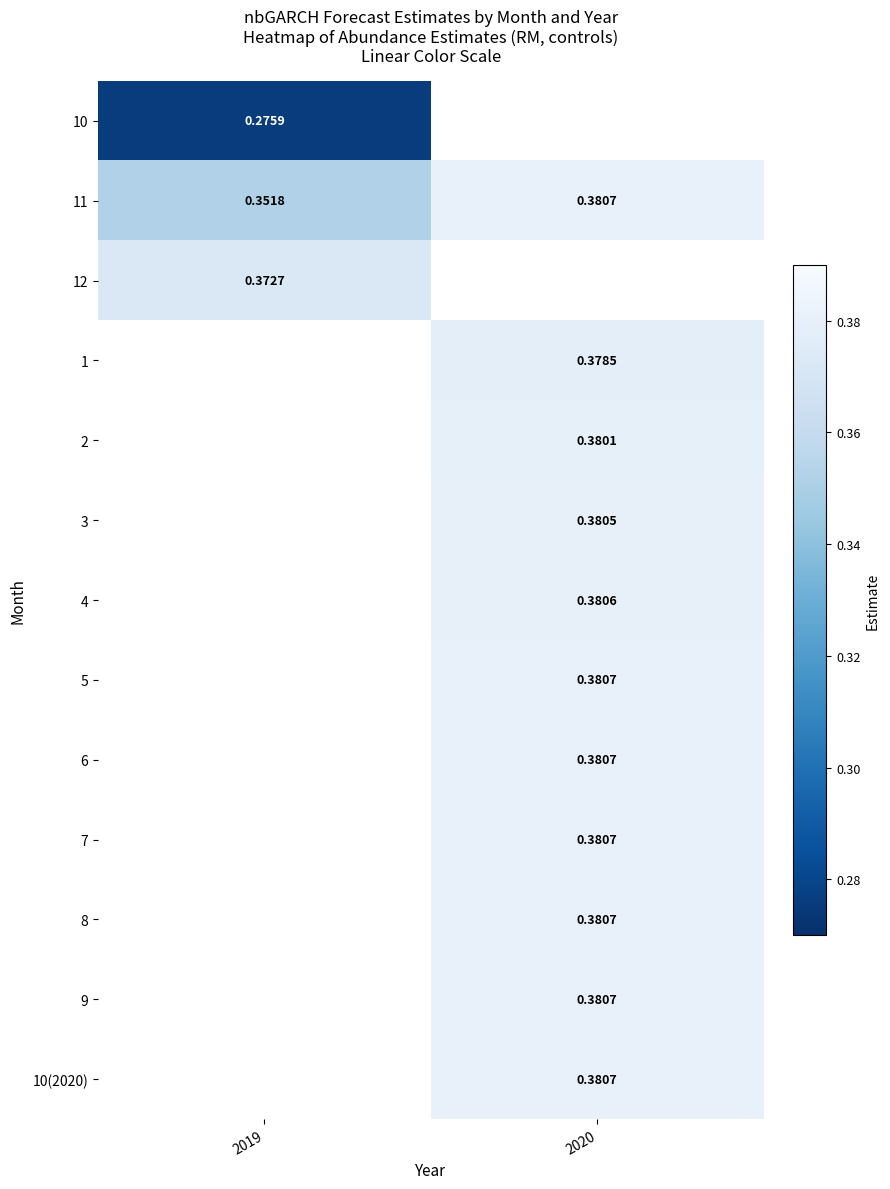

Is it true that 12 equals 0.4 at 2019?

True